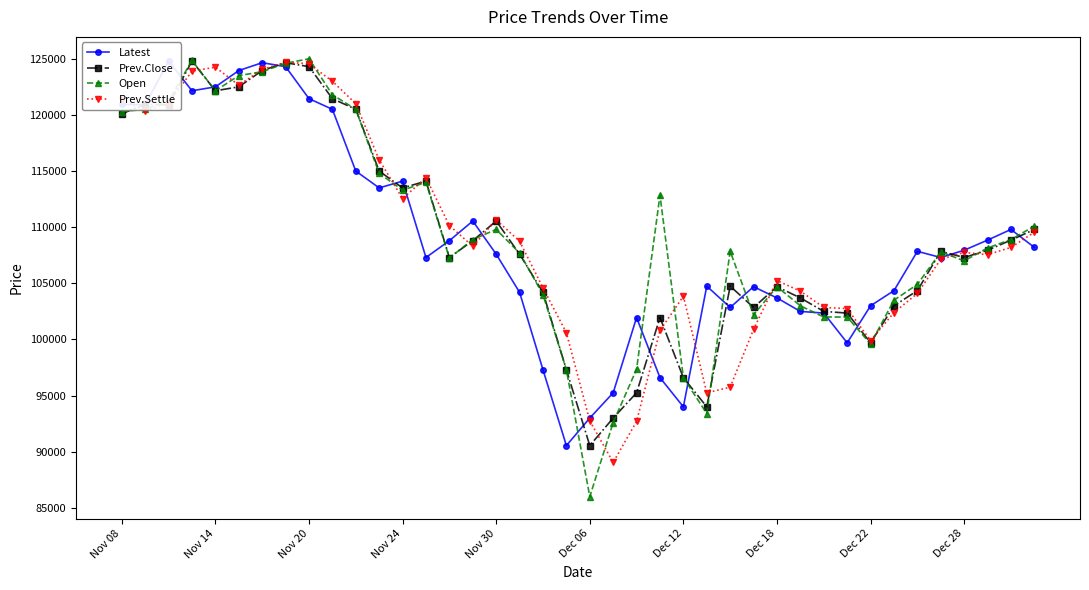

True or false: Open has more than 0 interior local peaks.

True